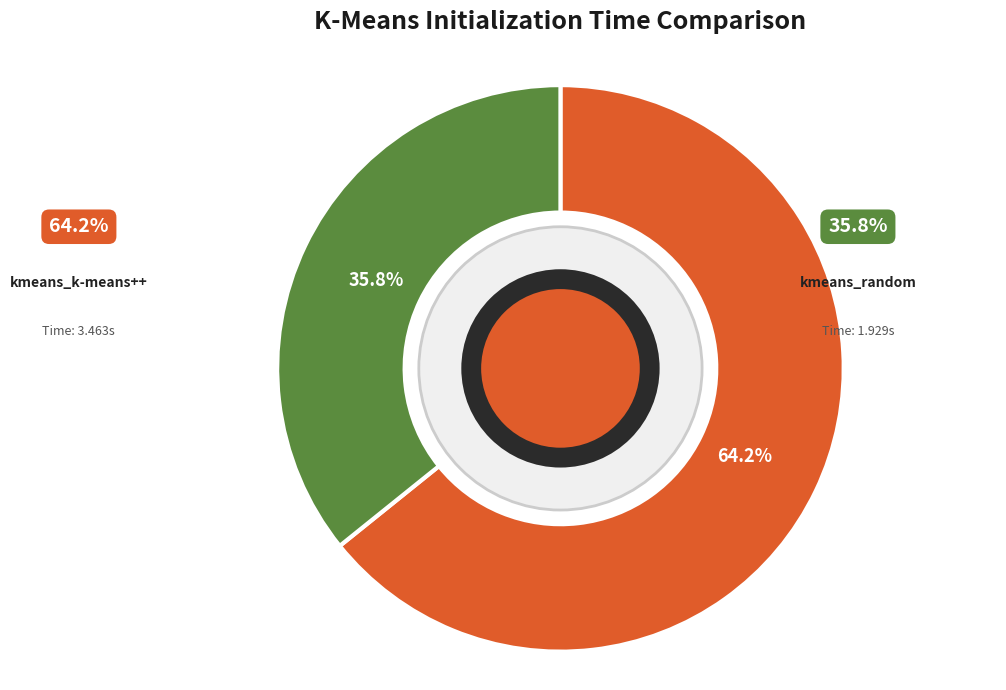

To the nearest percent, what is the difference between the largest and smallest slice percentages?

28%